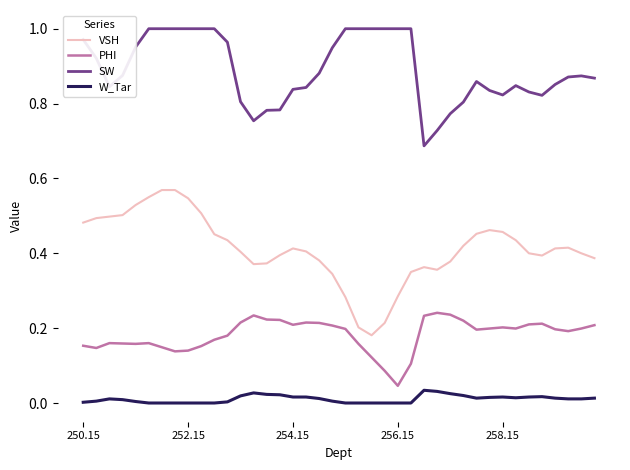

True or false: W_Tar and VSH intersect in this chart.

False